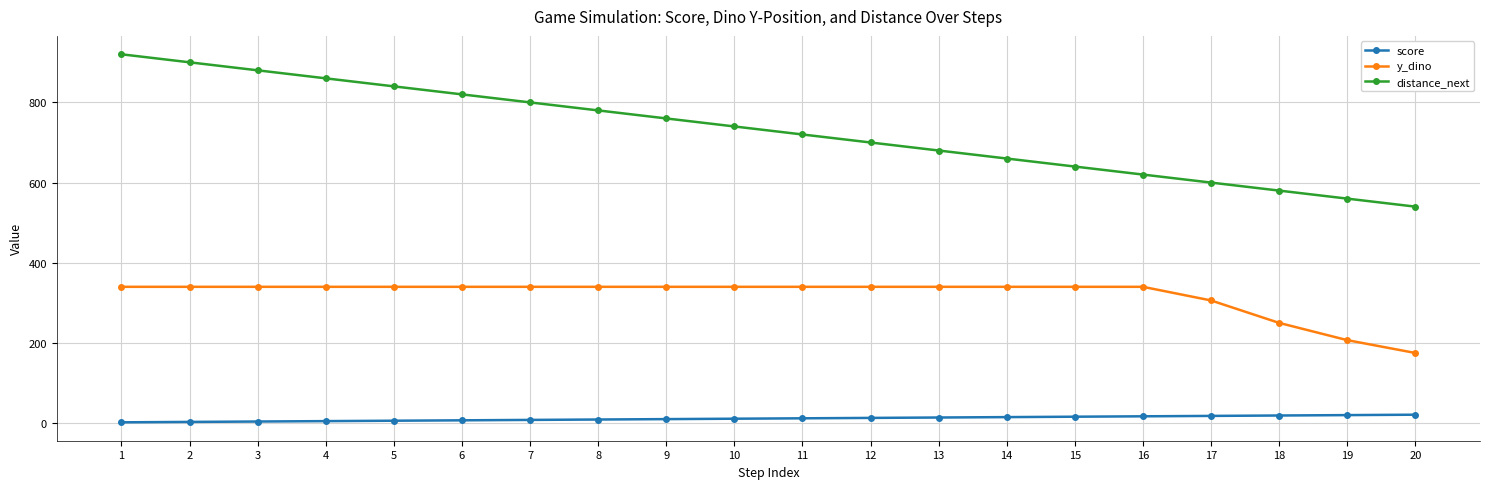

The y_dino series shows 201 at 17. True or false?

False